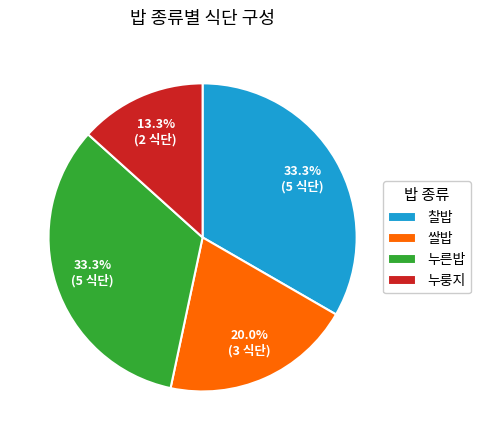

Count the number of slices in the pie.

4